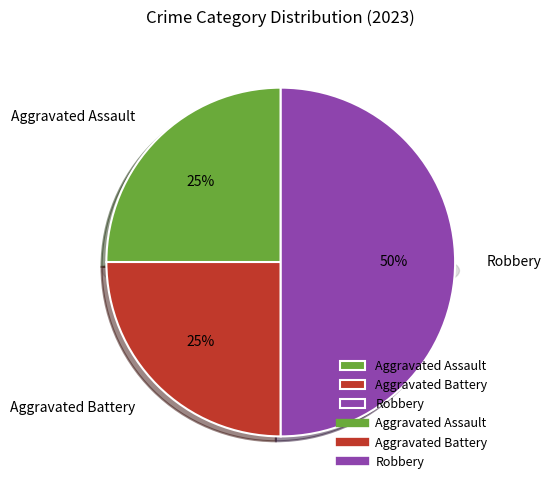

True or false: Robbery accounts for 50% of the total.

True